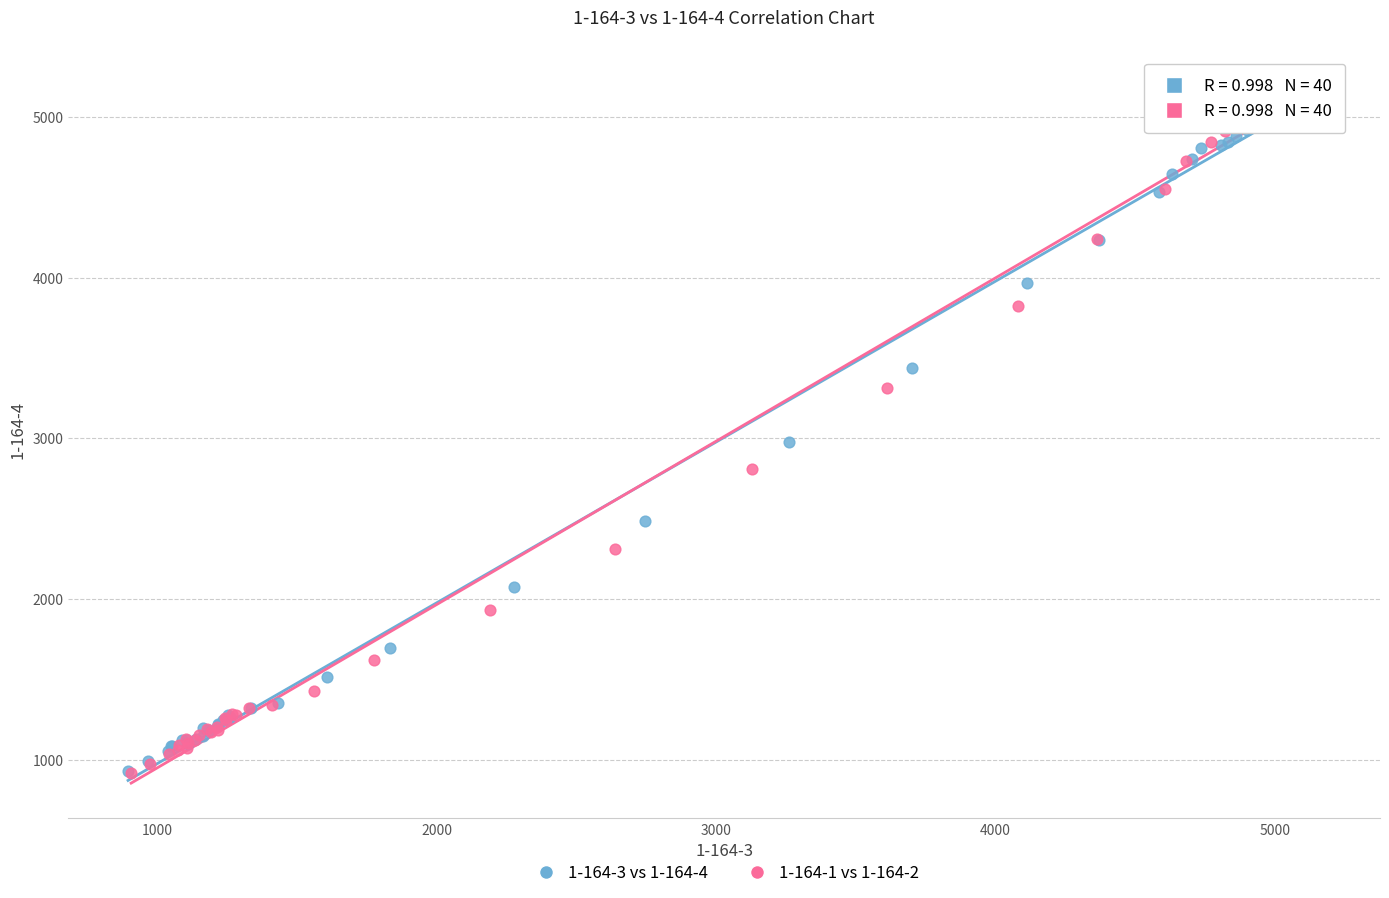

Which series has the widest spread of Y values?

1-164-1 vs 1-164-2